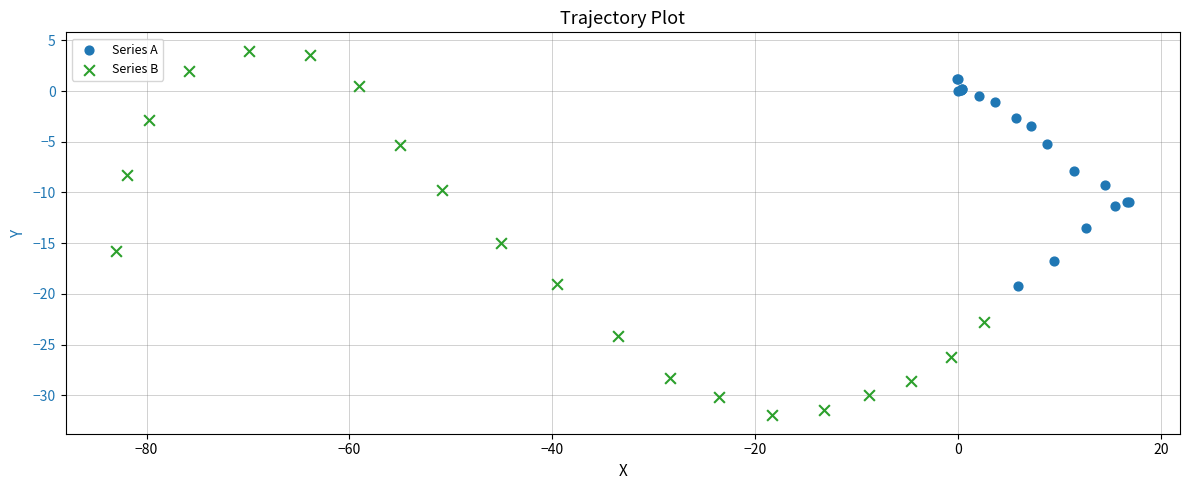

Which series reaches the minimum Y coordinate?

Series B